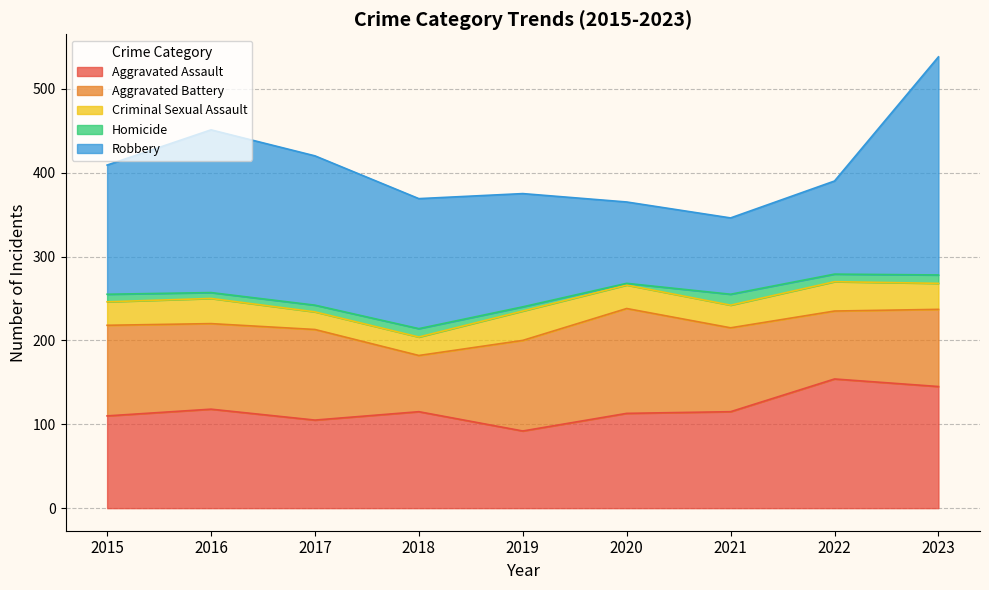

Where is Criminal Sexual Assault nearest to the value 28?

2015